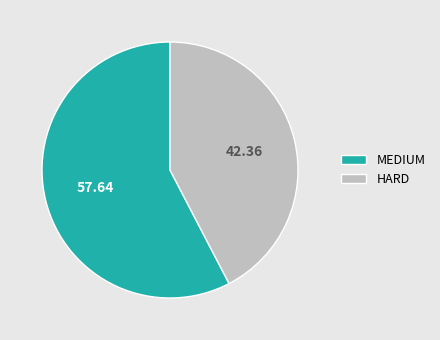

Count the number of slices in the pie.

2